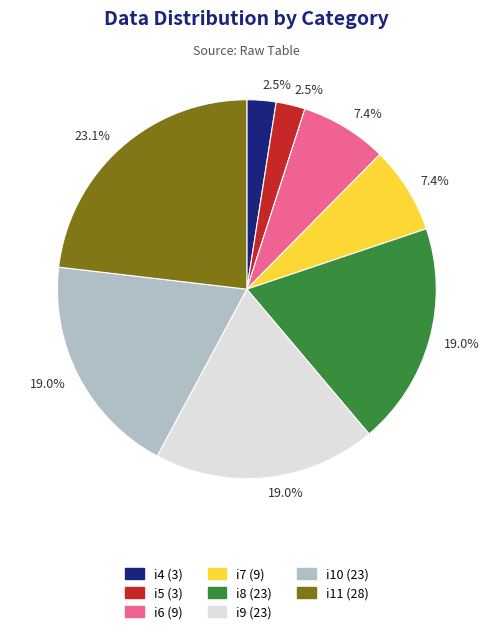

Does i6 account for over 50% of the chart?

No